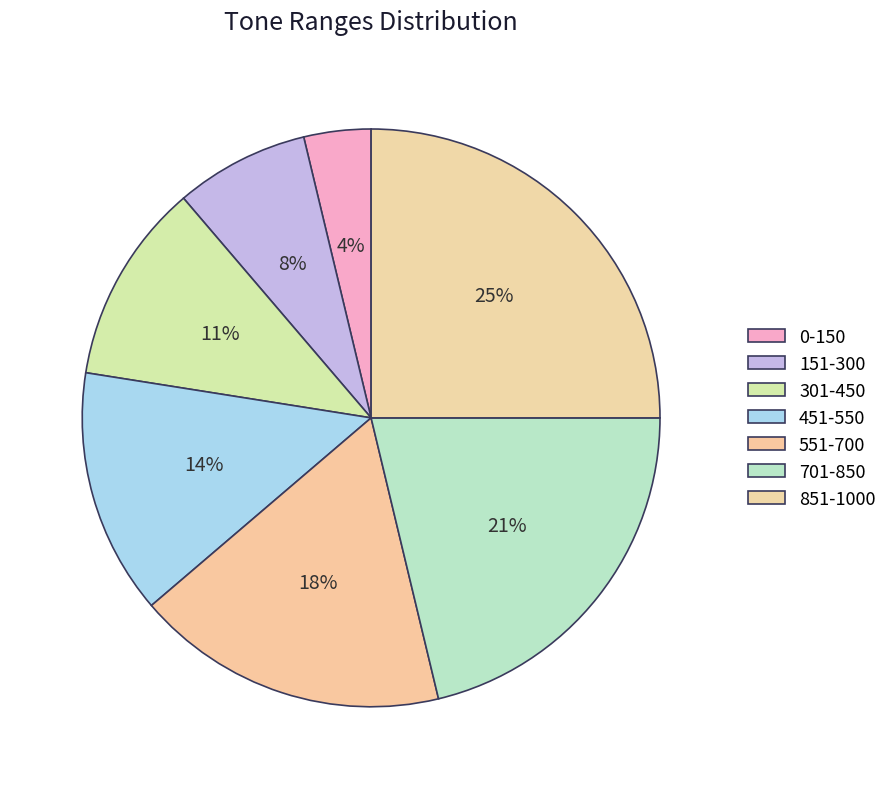

True or false: 551-700 accounts for 28% of the total.

False